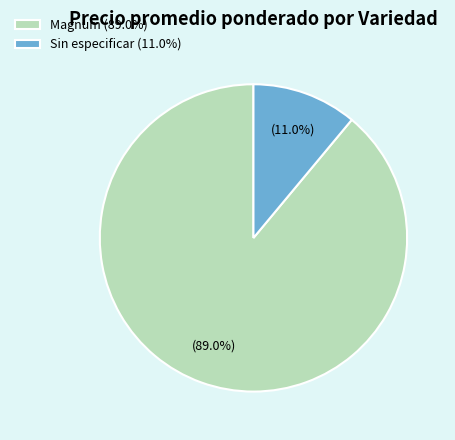

To the nearest percent, what is the average slice percentage?

50%